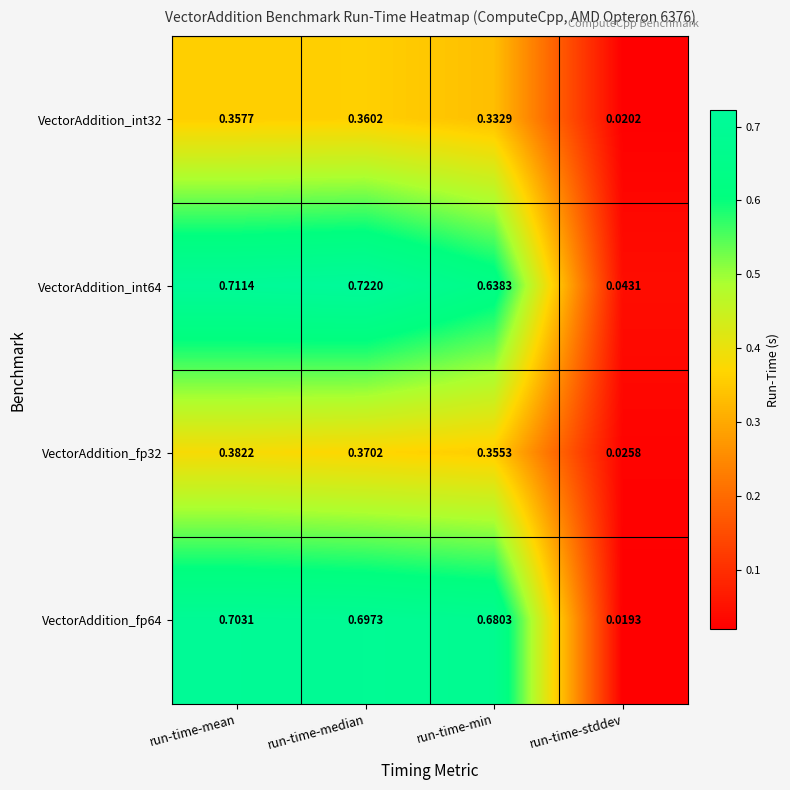

Which series has the largest range (max minus min)?

VectorAddition_fp64